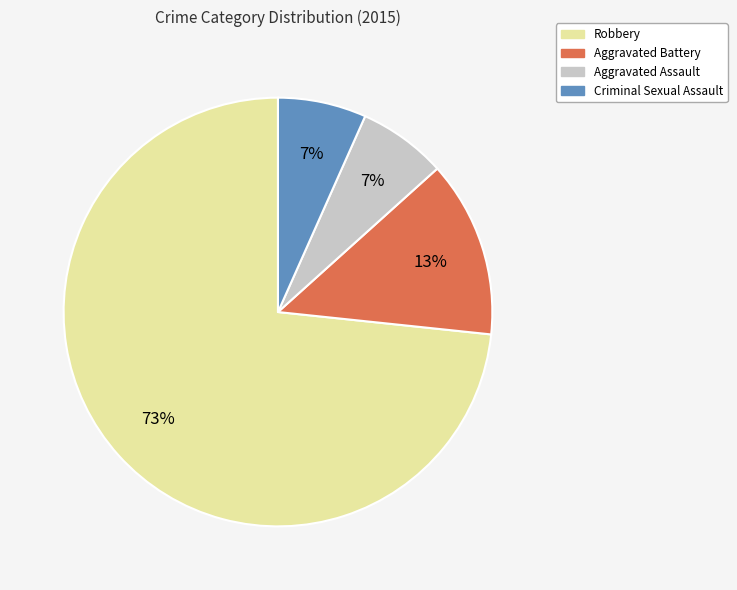

Between Aggravated Battery and Robbery, which is larger?

Robbery